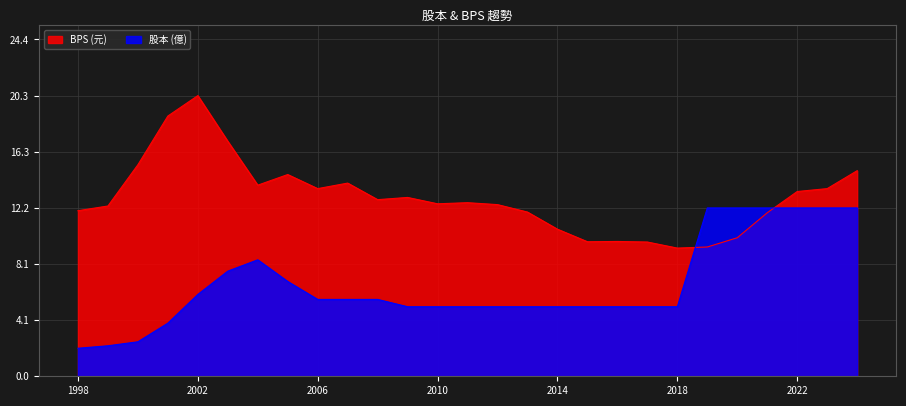

Which series changed the most between 2001 and 2014?

BPS